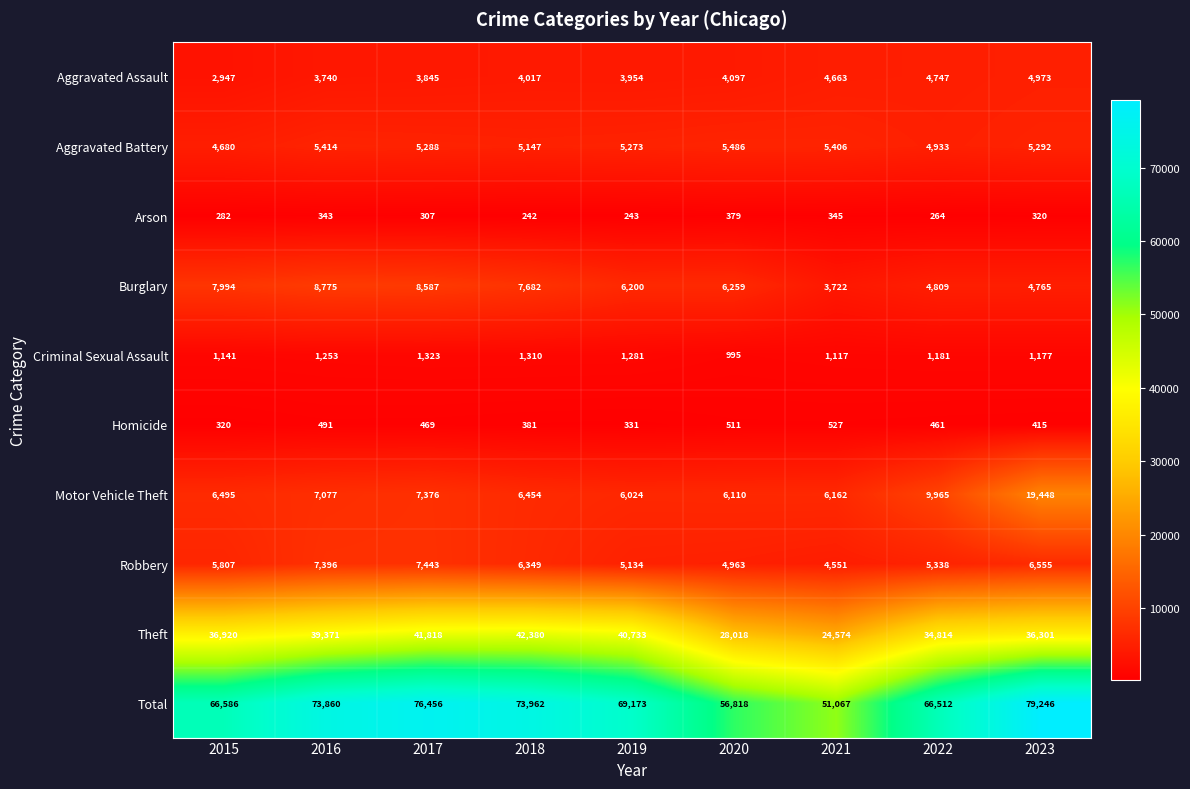

Which label corresponds to the largest value in the chart?

2023